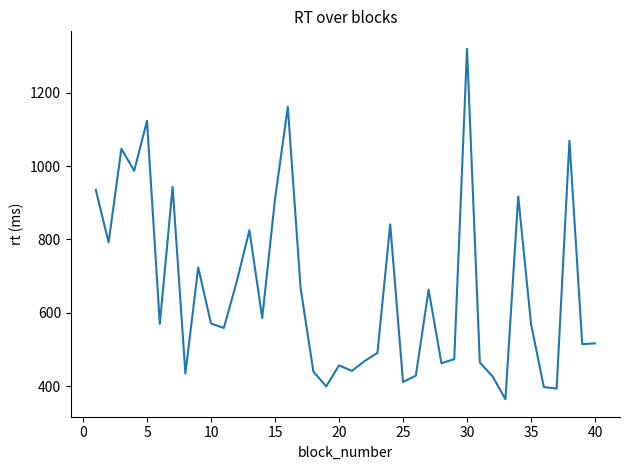

What is the maximum value shown in the chart?

1319